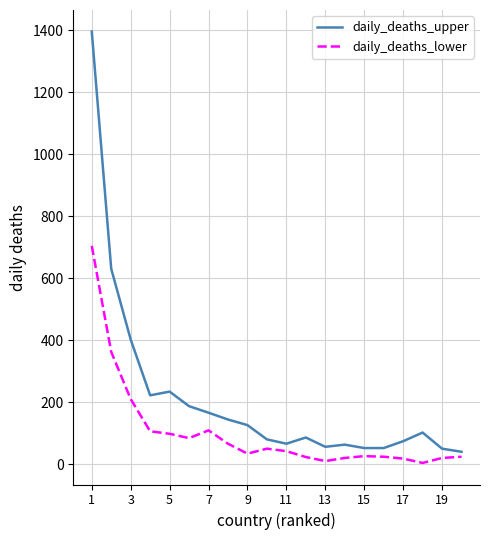

What is the average value of the daily_deaths_lower series?

103